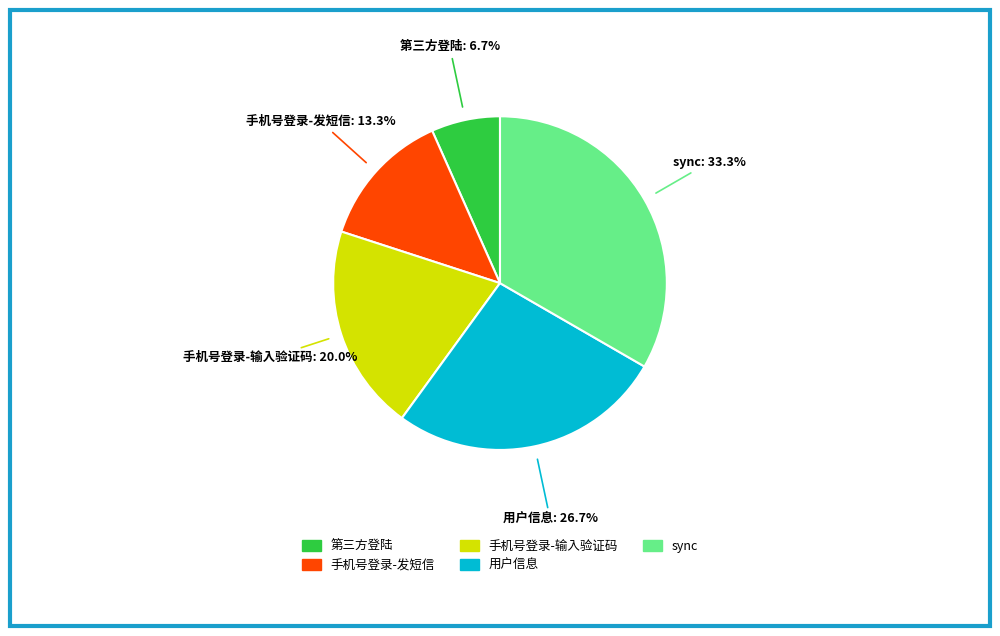

Combined, what portion of the pie is 手机号登录-输入验证码 and sync?

53.3%